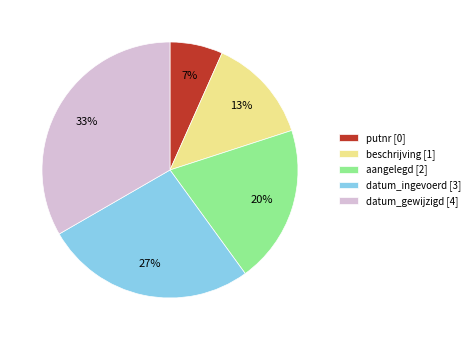

True or false: putnr [0] accounts for 1% of the total.

False